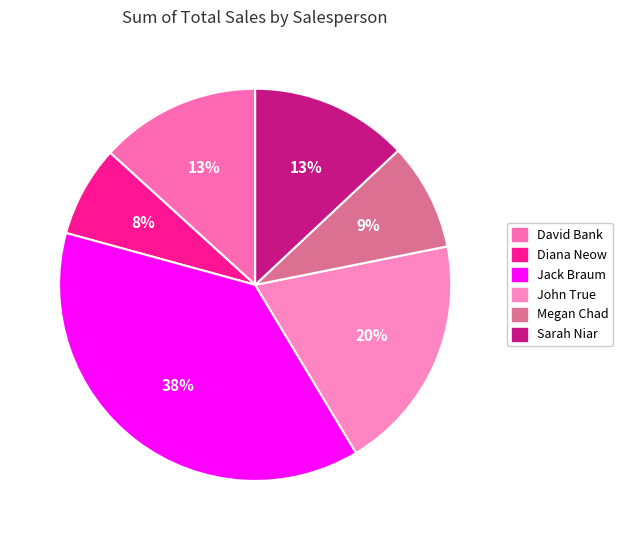

Which has a higher value, John True or David Bank?

John True